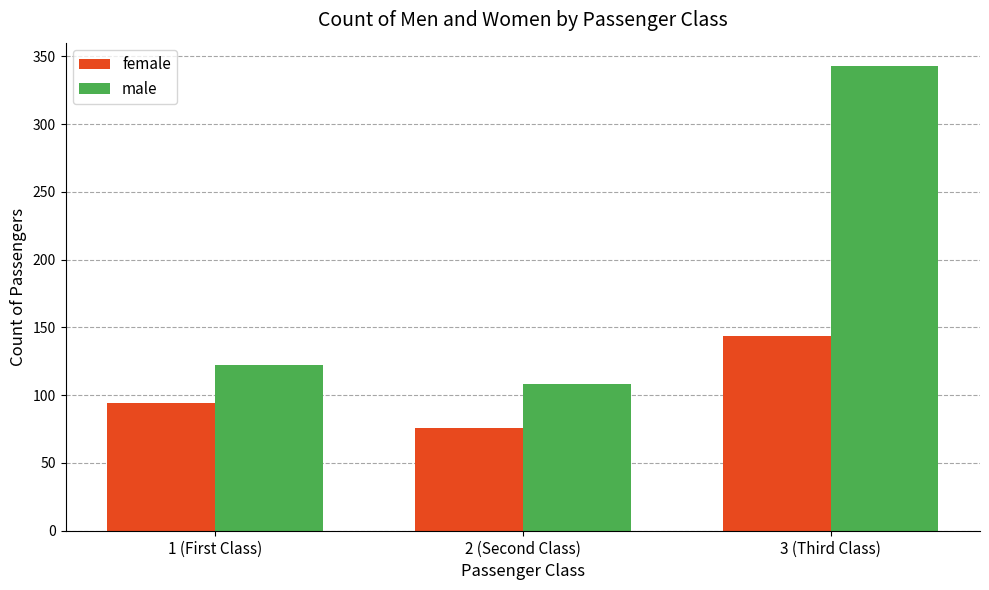

Count the number of categories in the chart.

3